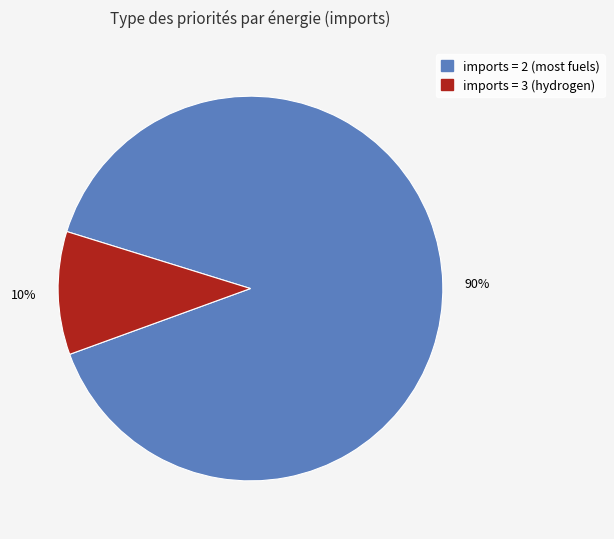

To the nearest percent, what is the average slice percentage?

50%